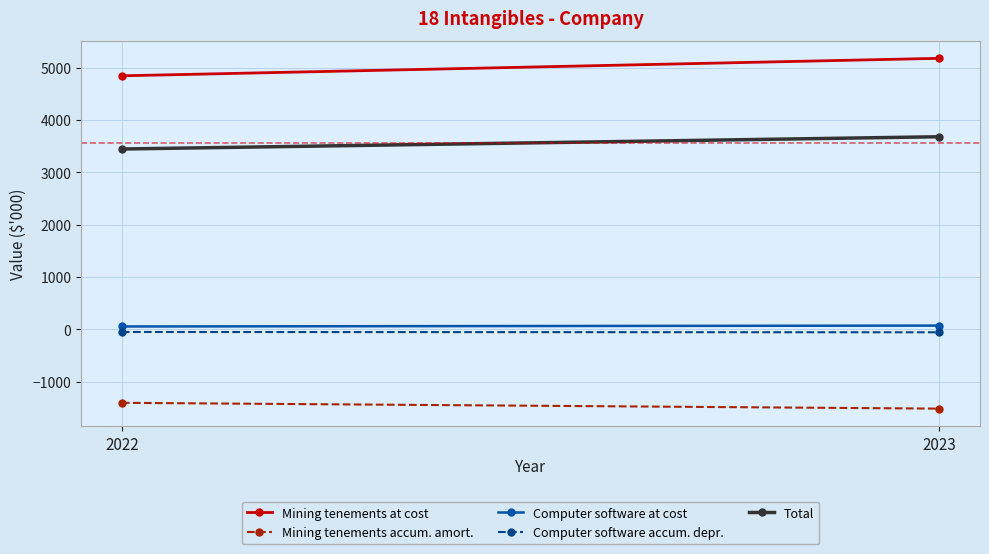

List the series in order of their peak value, lowest first.

Mining tenements accum. amort., Computer software accum. depr., Computer software at cost, Total, Mining tenements at cost